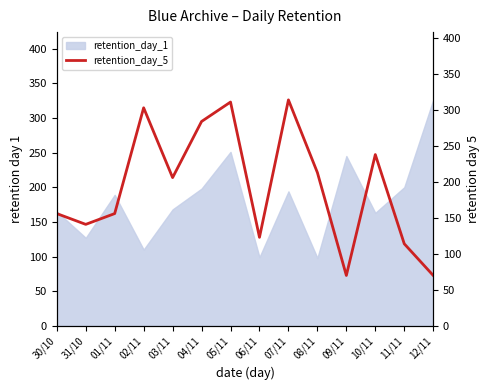

True or false: the data shows 123 at 06/11.

True